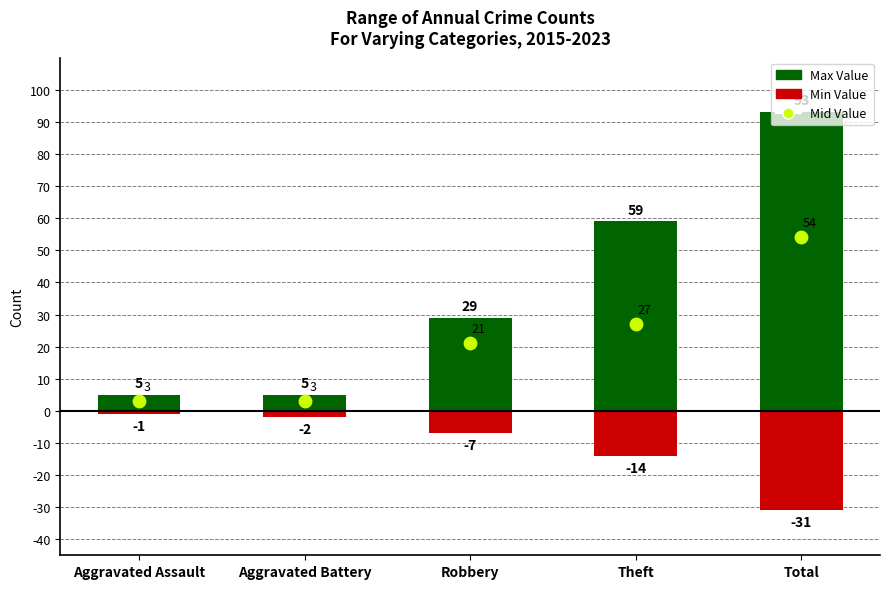

At which category is the sum across all series the highest?

Total